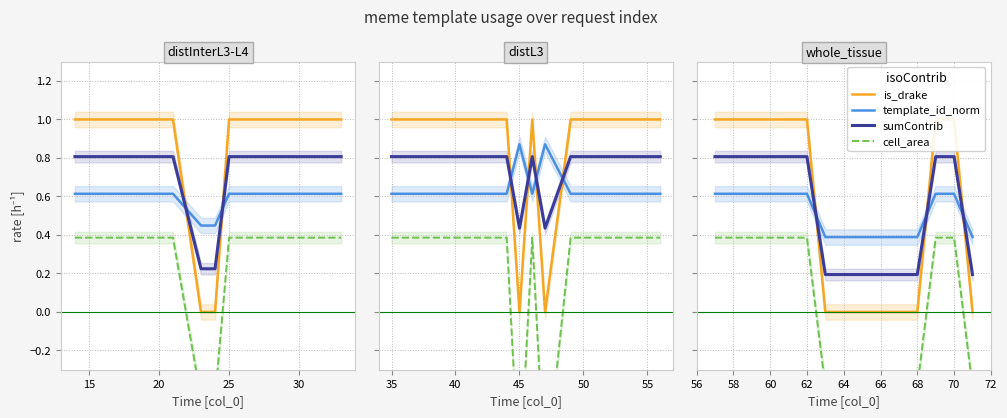

What is the value of the sumContrib point at the 12th from the left?

0.8